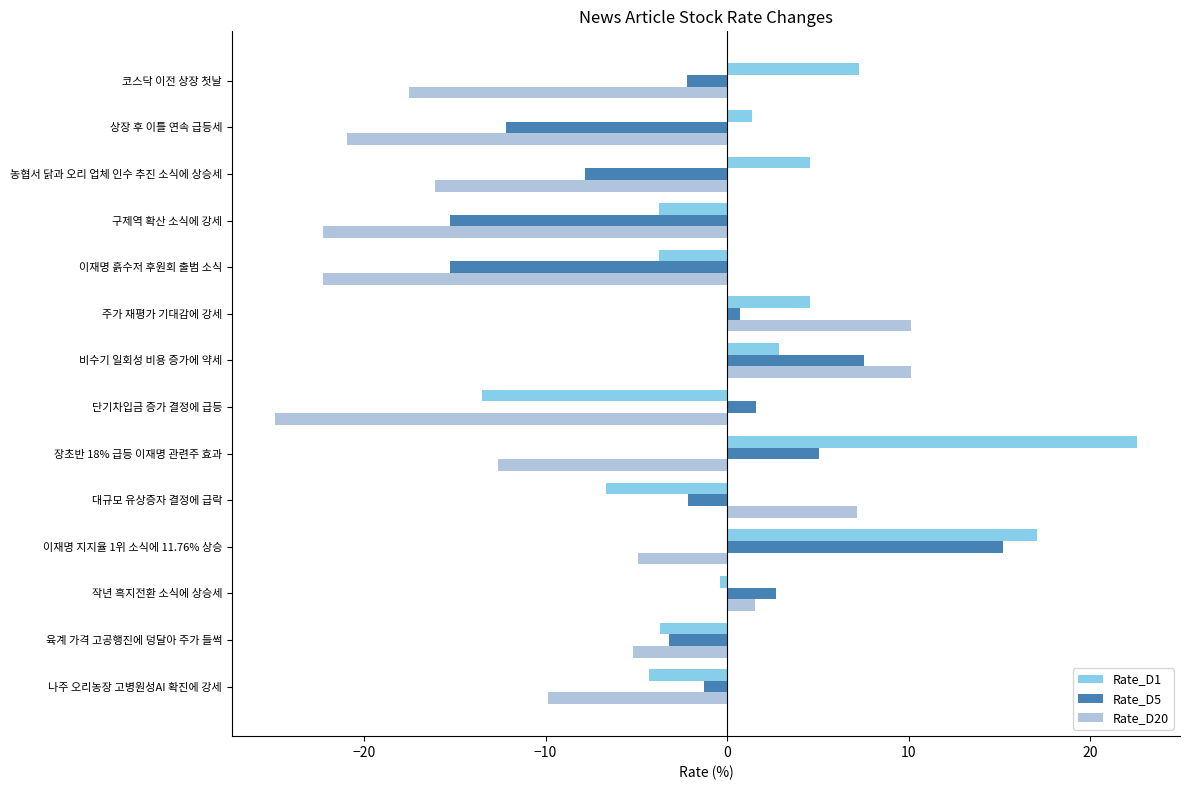

What is the highest value of the Rate_D20 series?

10.1